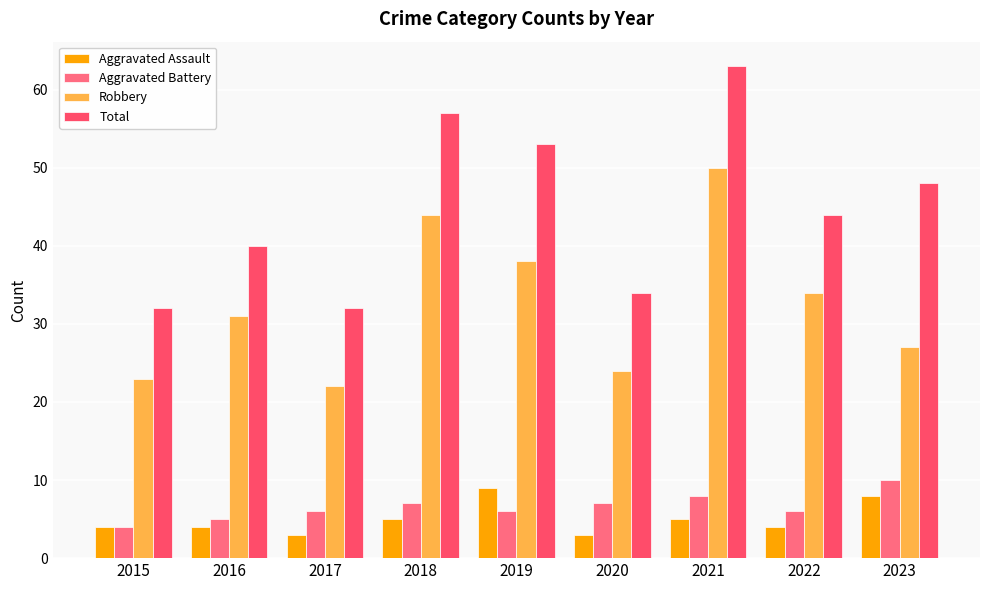

Which series has the largest range (max minus min)?

Total